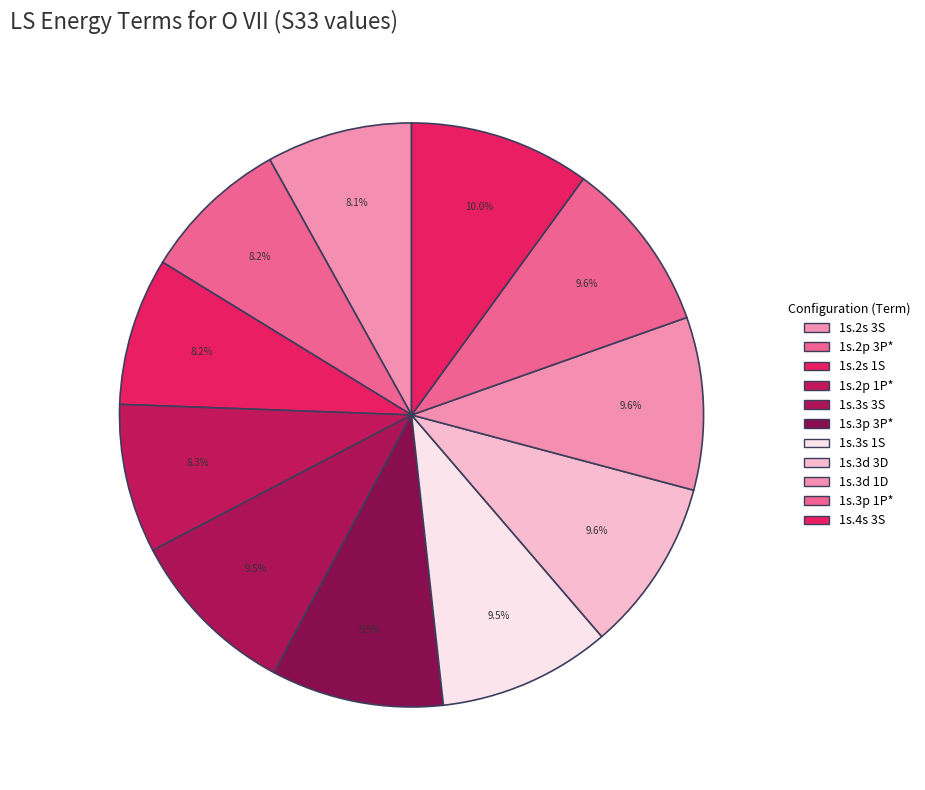

How many slices are in this pie chart?

11